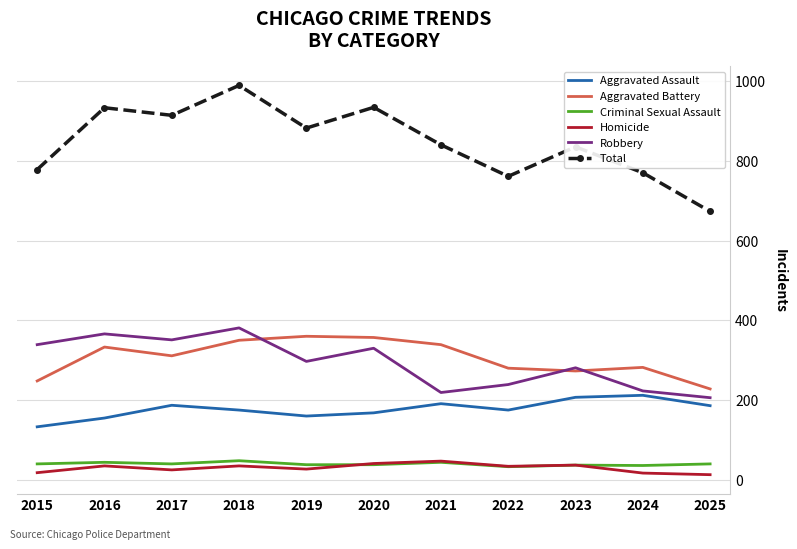

Which category has the highest value across all series?

2018